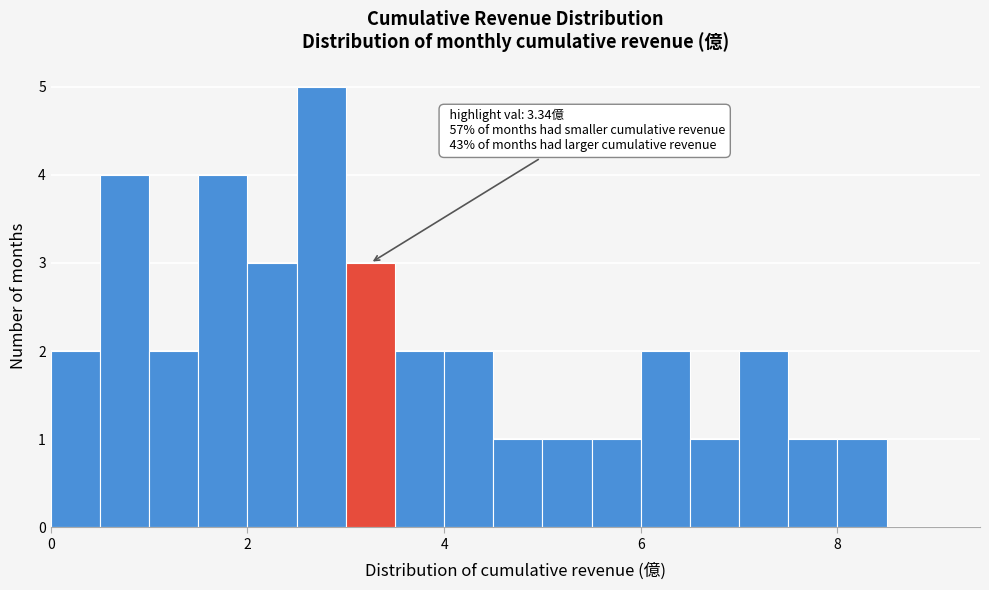

Read against the x-axis, roughly where is the centre of the tallest bar?

2.8